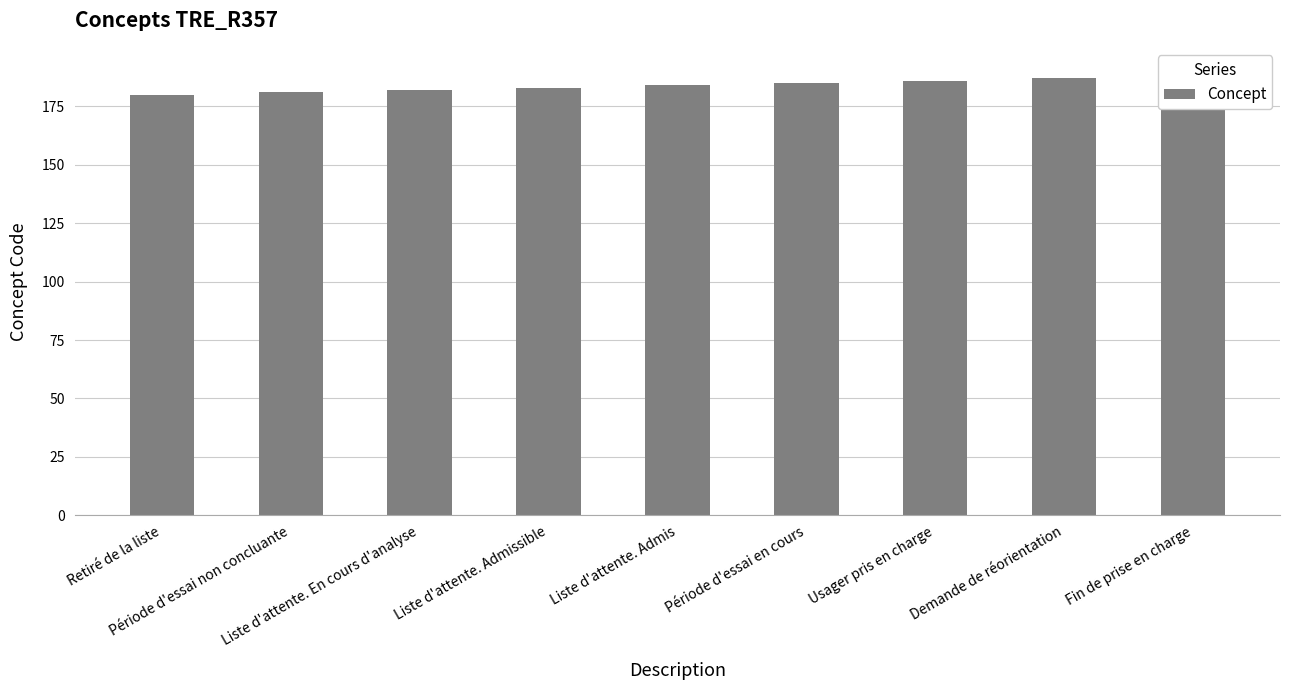

The chart shows a value of 187 at Demande de réorientation. True or false?

True